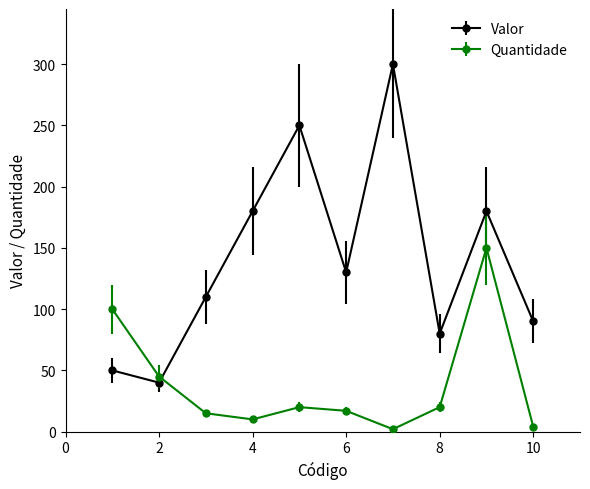

What is the value of the Quantidade point at the 6th from the left?

17